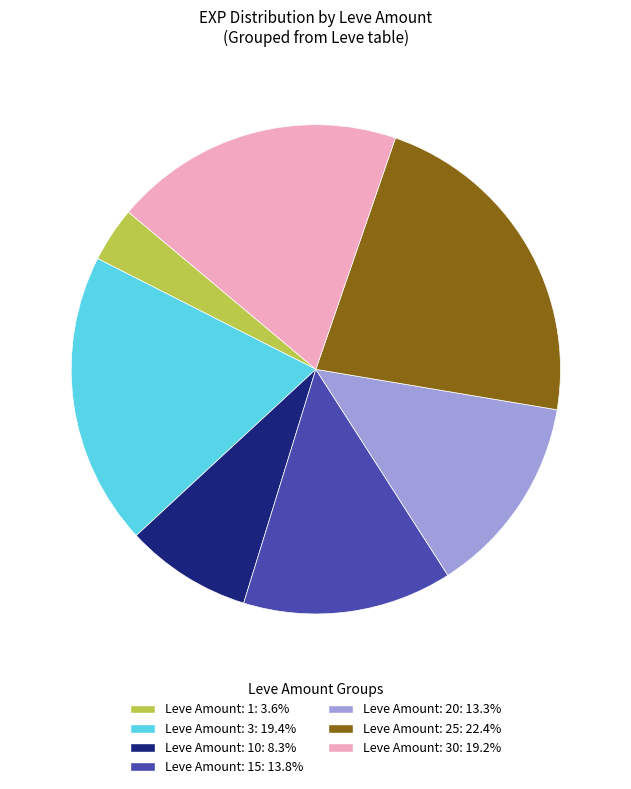

Is there any slice that represents more than half of the pie?

No